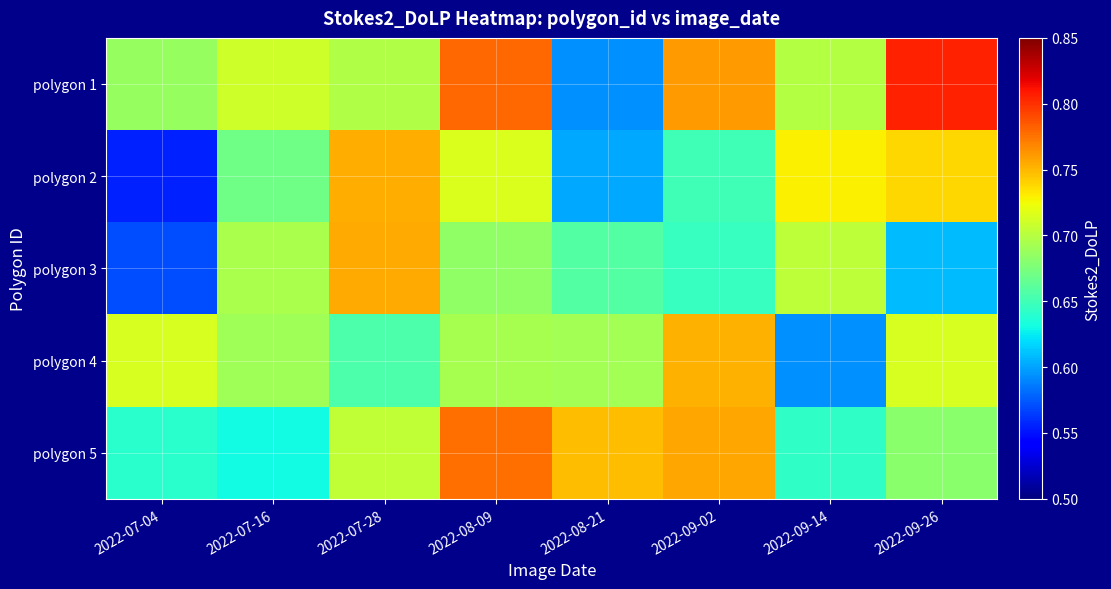

List the series in order of their peak value, highest first.

polygon 1, polygon 5, polygon 3, polygon 2, polygon 4